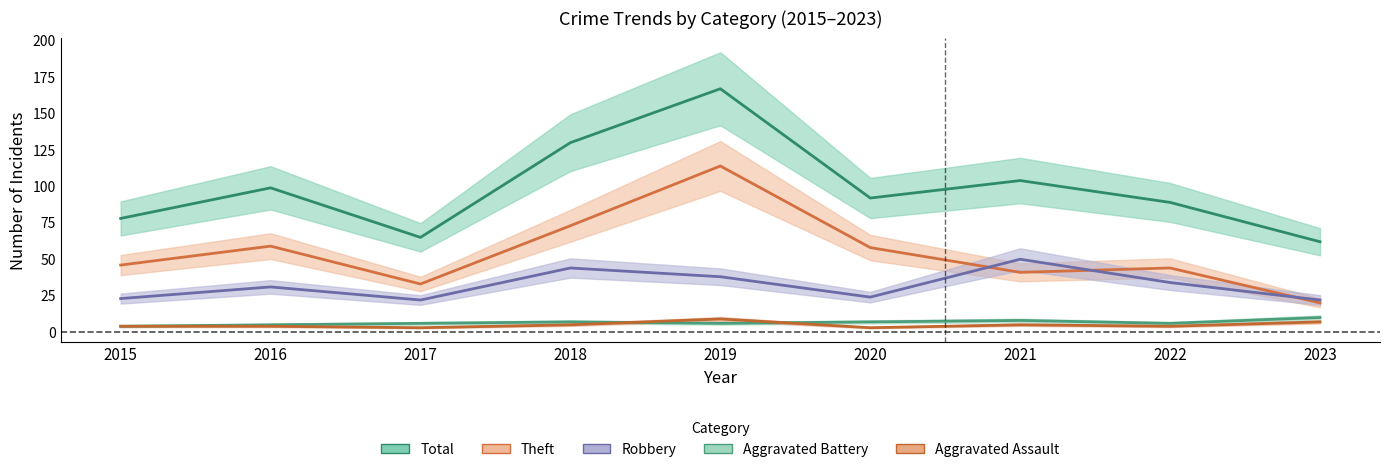

How many Aggravated Assault values are between 4 and 5?

5